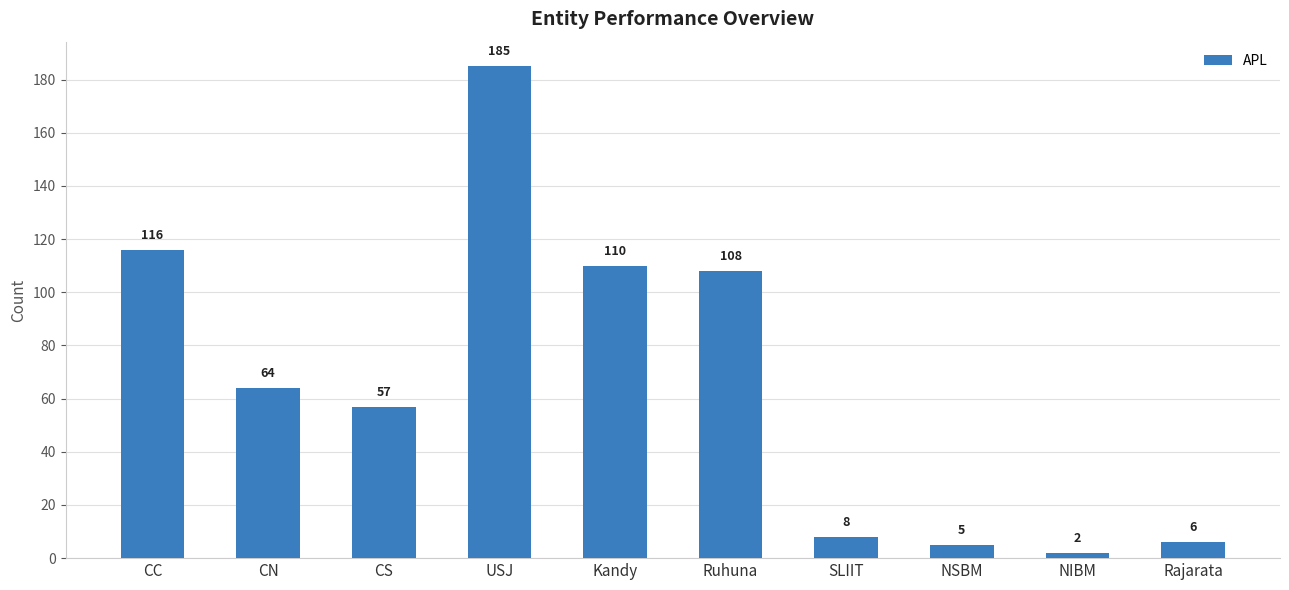

Does the chart contain stacked bars?

No